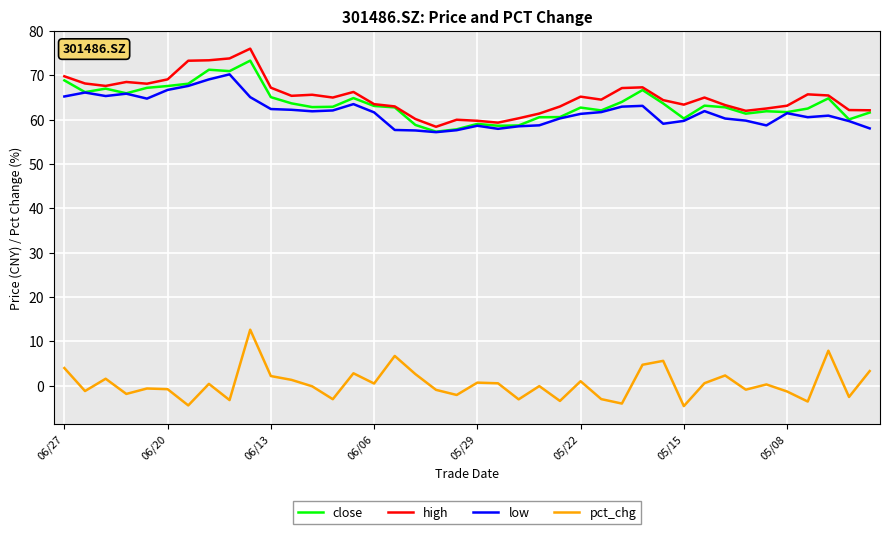

True or false: high and pct_chg intersect in this chart.

False